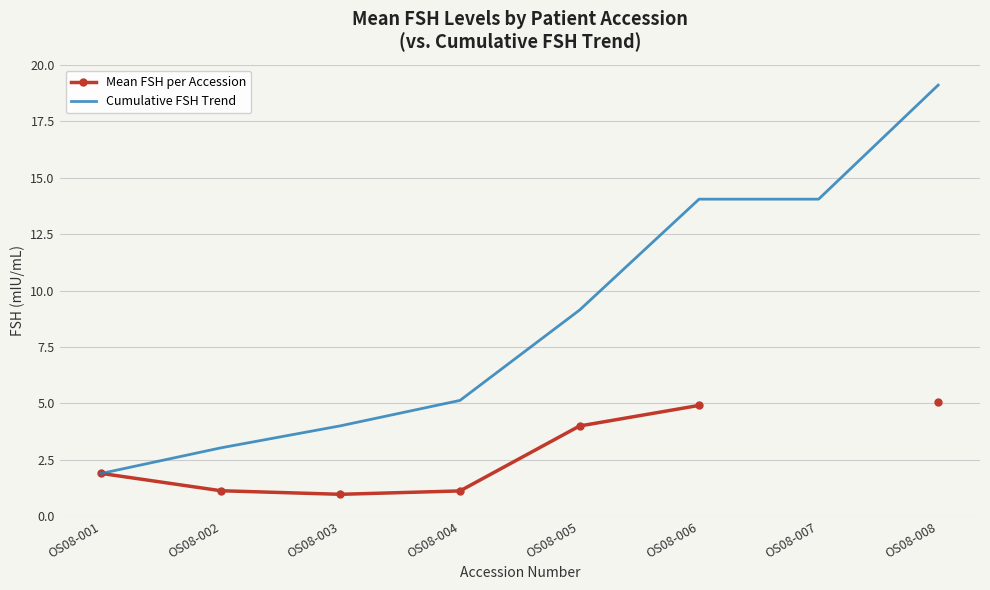

What is the value of the Mean FSH per Accession point at the 1st from the left?

1.9